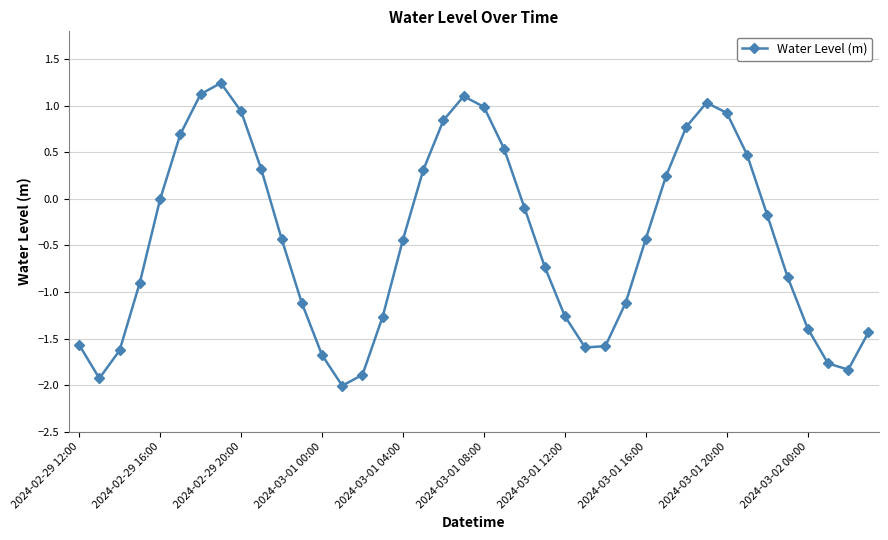

How many distinct data groups are displayed?

1